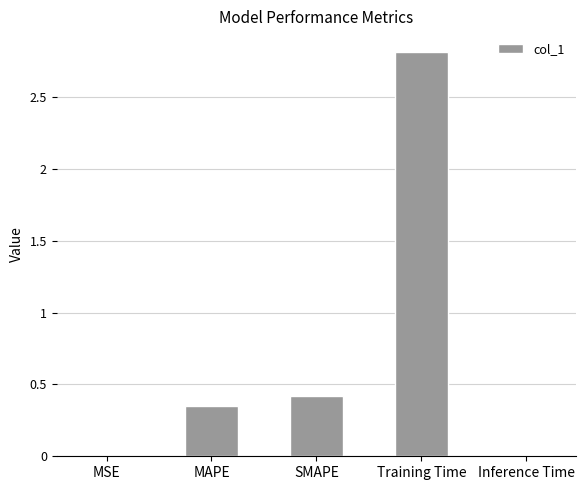

What is the greatest value displayed?

2.8